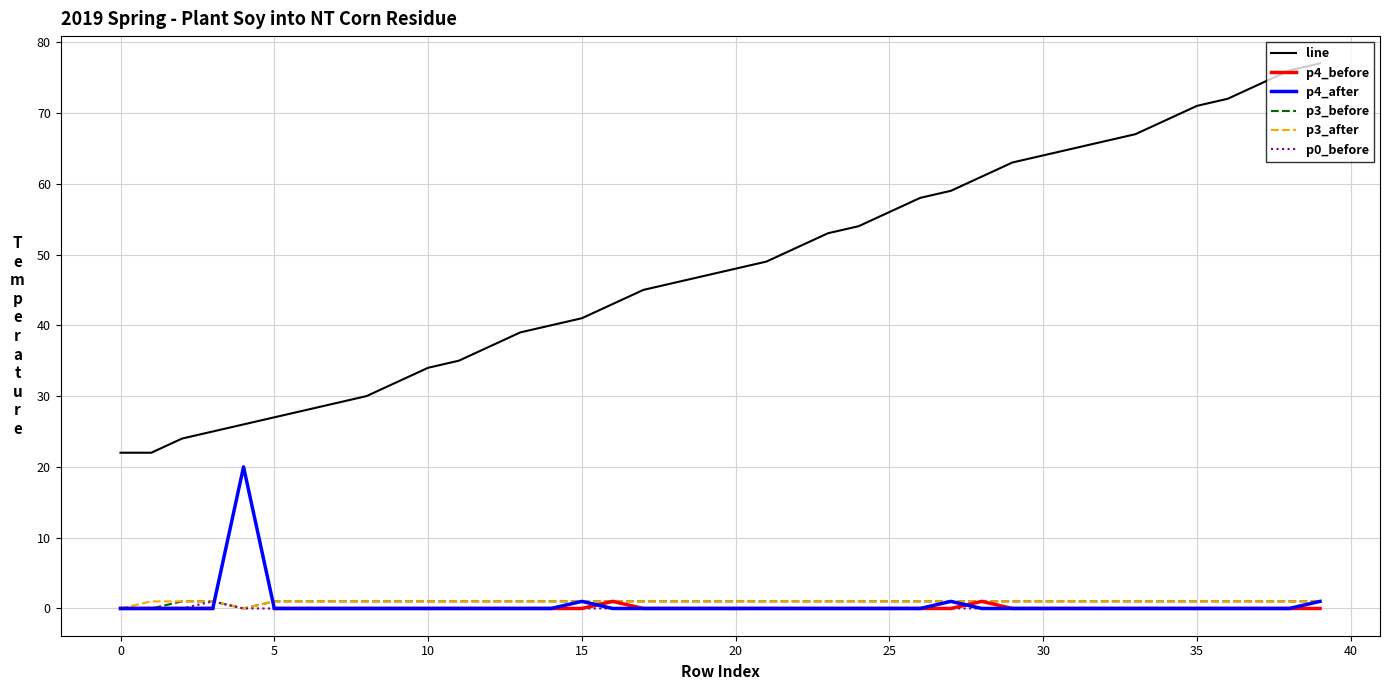

At which category does the chart reach its peak across all series?

39